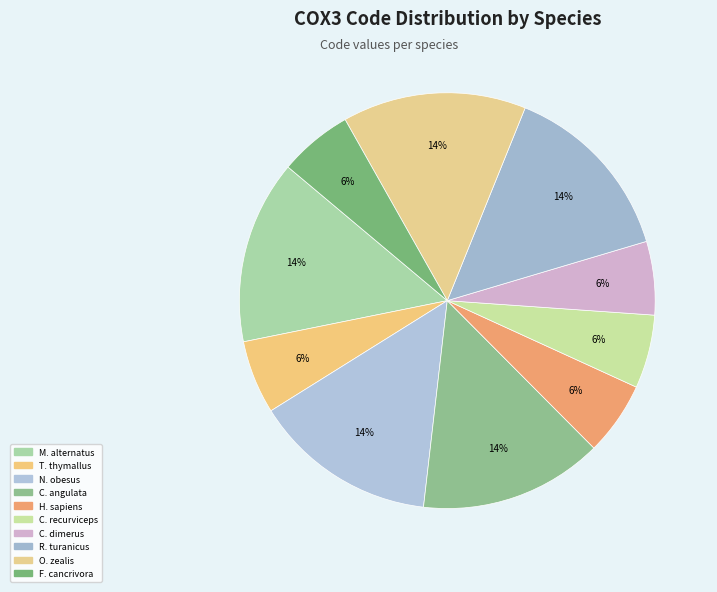

How many slices are in this pie chart?

10